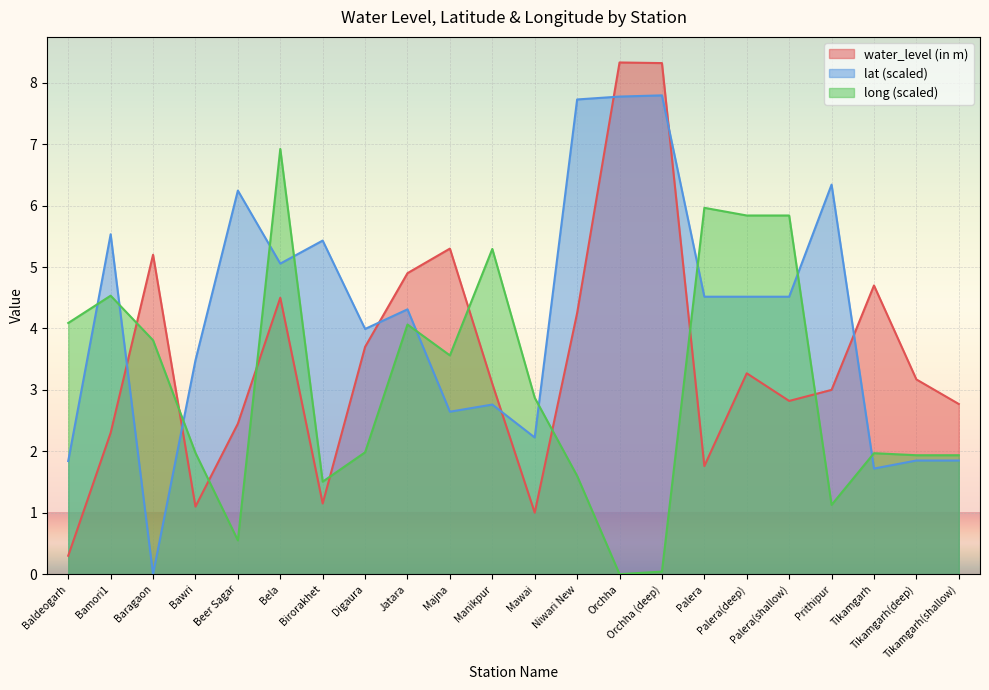

What are all the series names shown in the legend?

water_level (in m), lat (scaled), long (scaled)